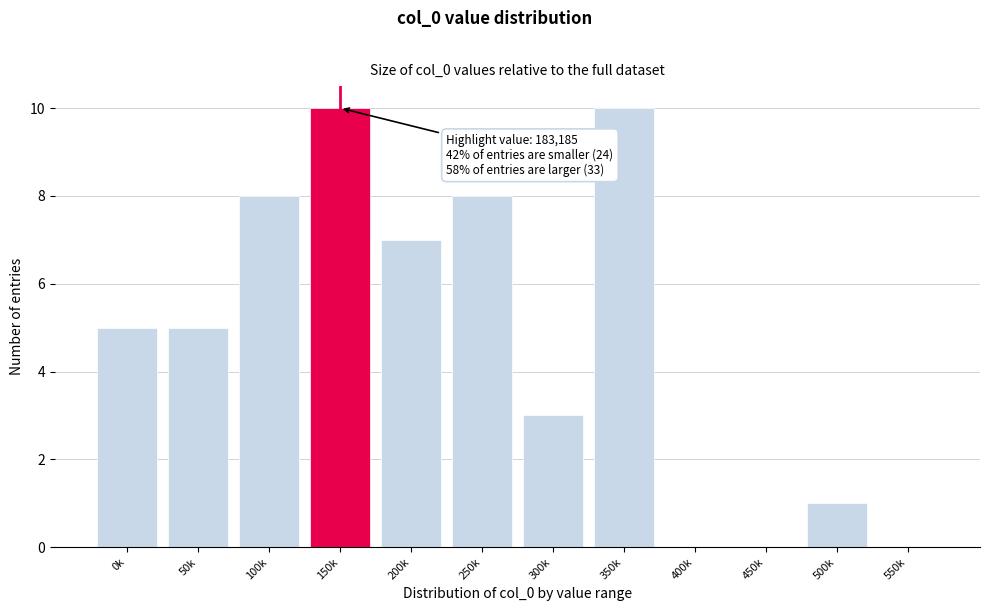

Reading left to right, what are all the values shown in this chart?

0k=5	50k=5	100k=8	150k=10	200k=7	250k=8	300k=3	350k=10	400k=0	450k=0	500k=1	550k=0